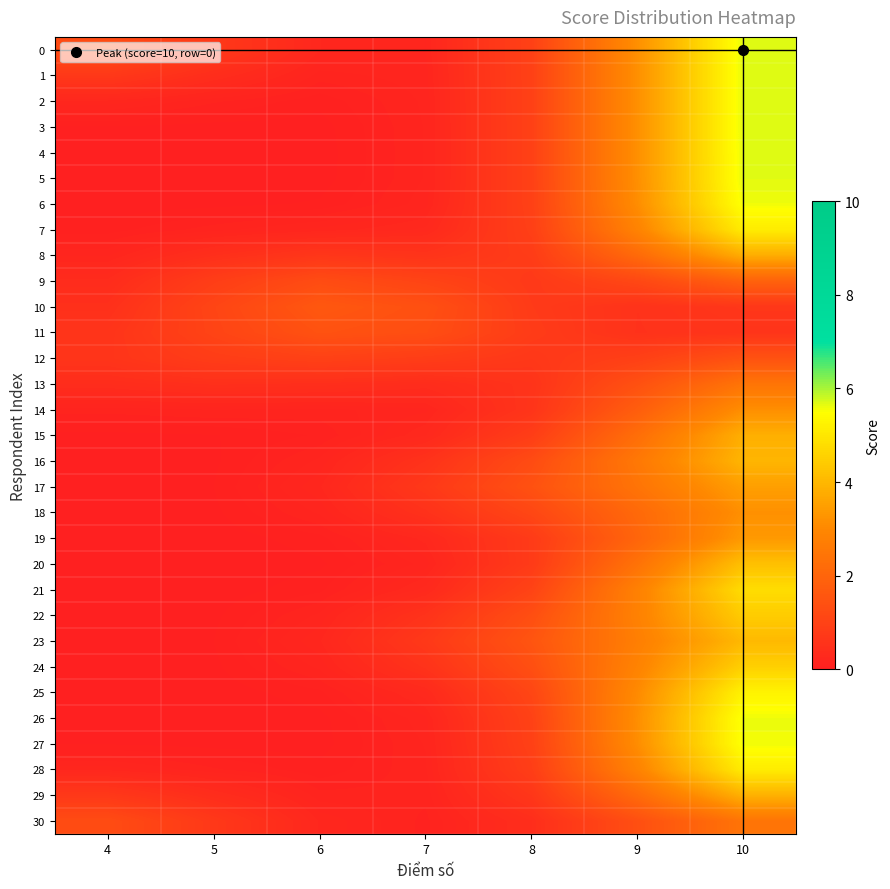

At how many categories does at least one series exceed 4?

1